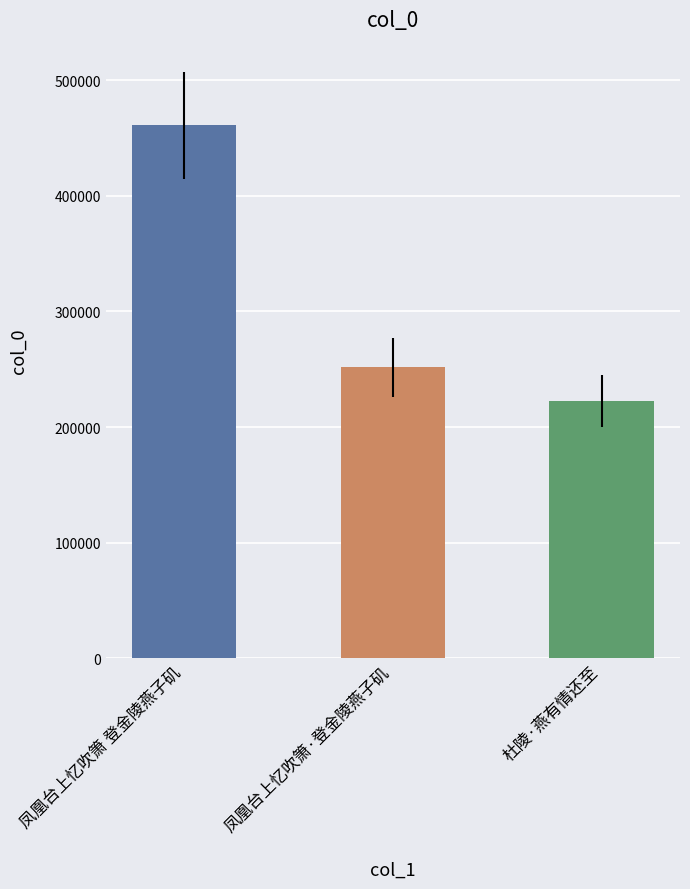

Does the chart contain any negative values?

No